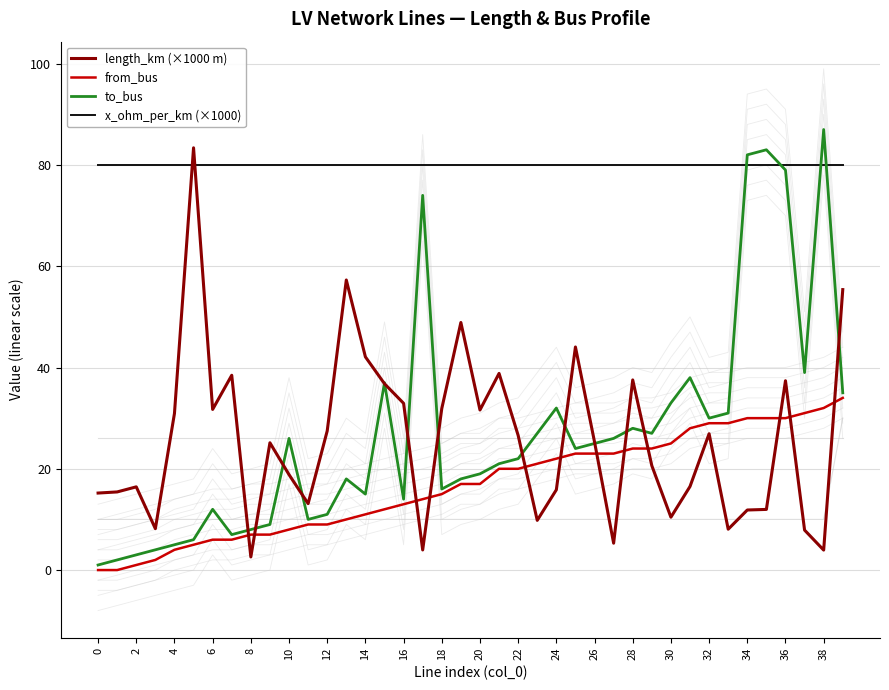

After their last crossing, which series has the higher values: to_bus or length_km (×1000 m)?

length_km (×1000 m)